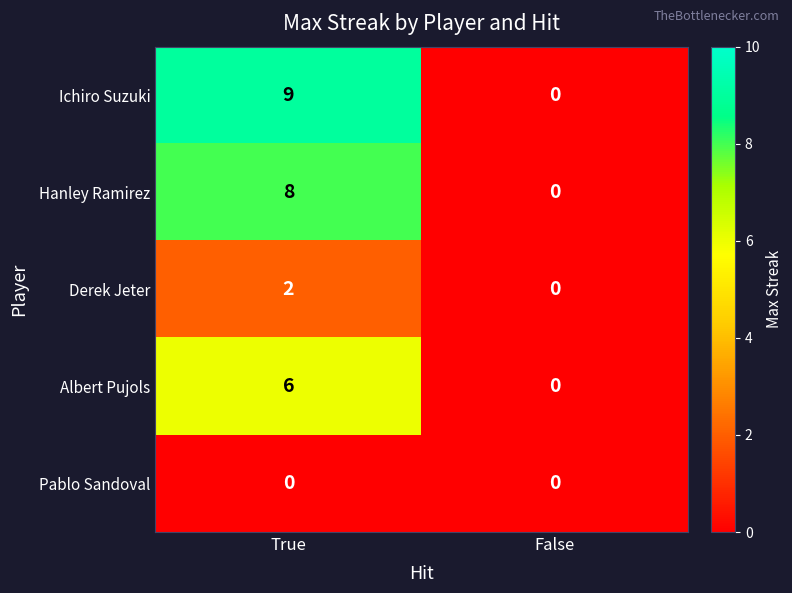

At how many categories does at least one series exceed 4?

1